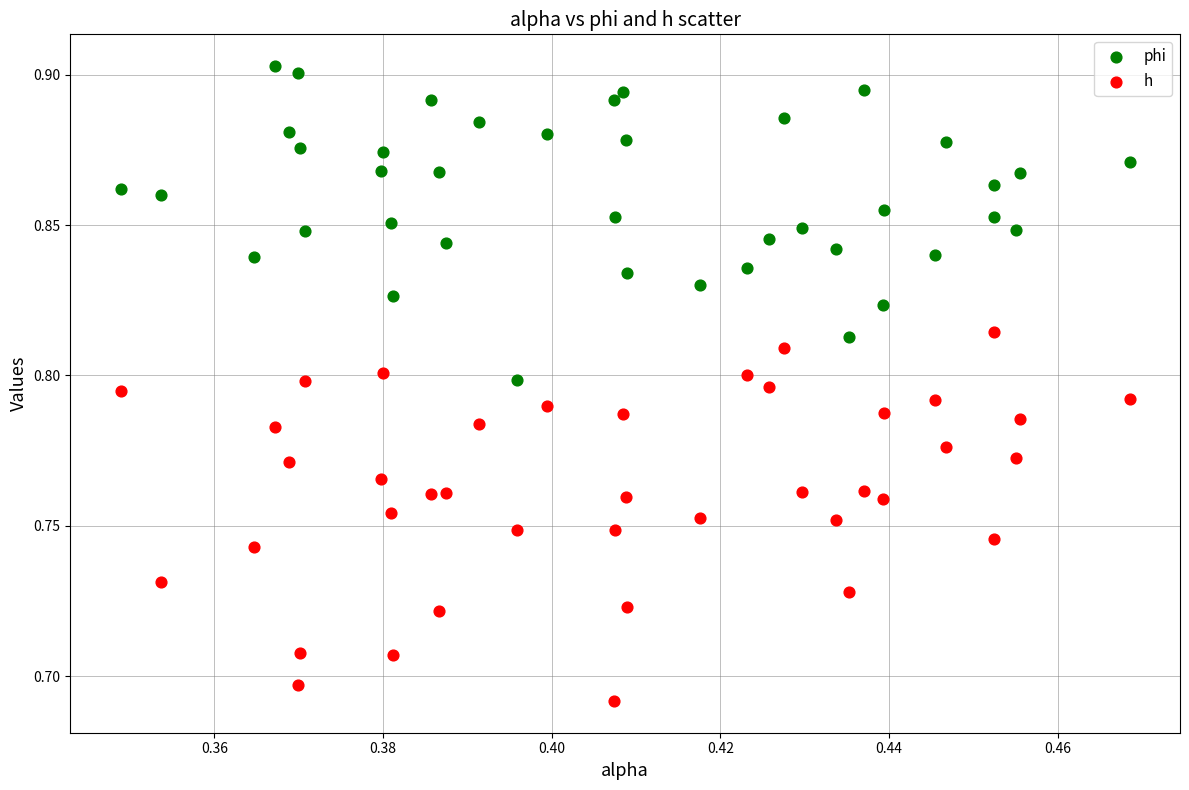

What are all the series names shown in the legend?

phi, h